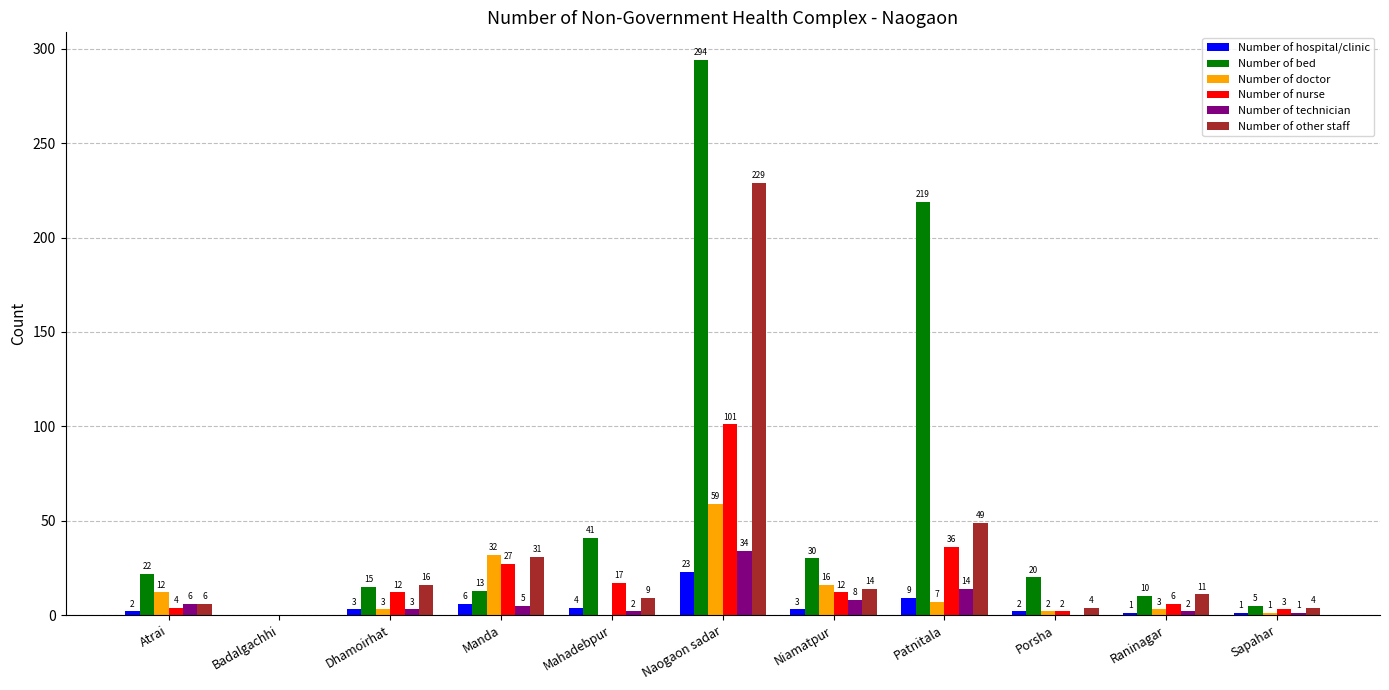

What is the sum of the Number of nurse values at Naogaon sadar and Atrai?

105